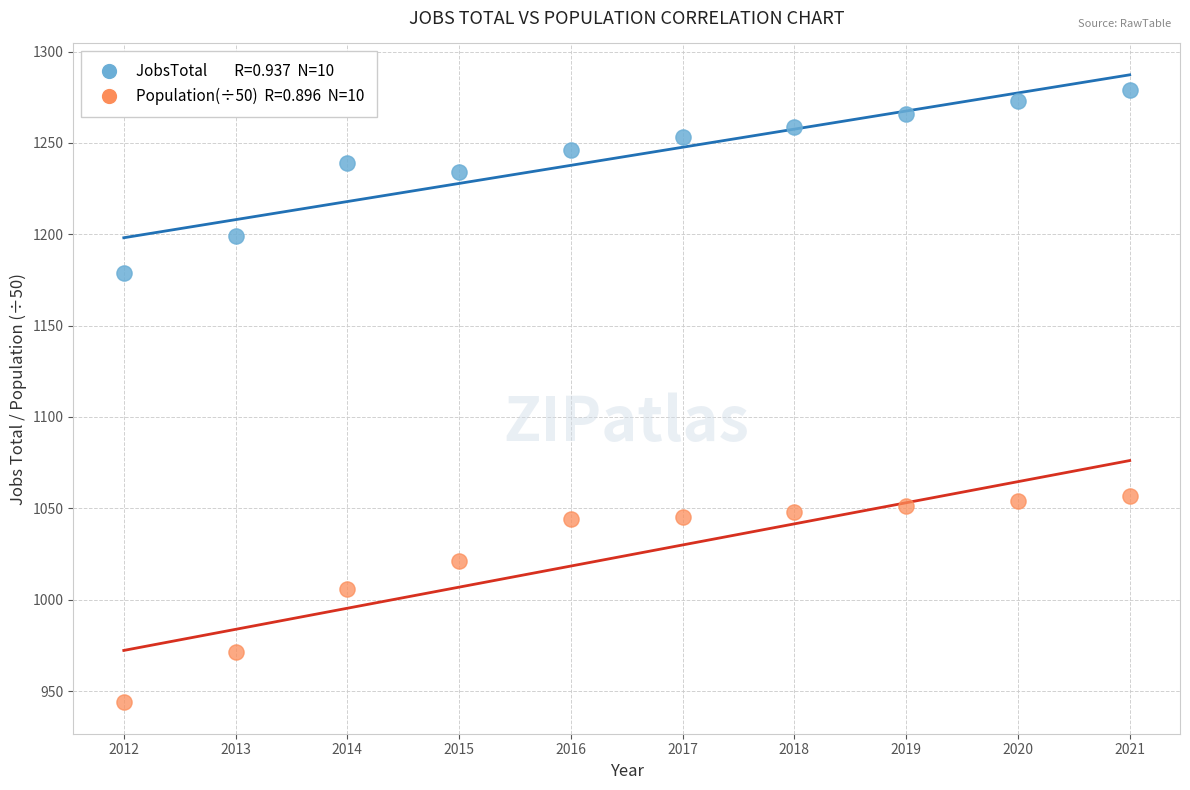

Across all data points, what is the range of X values (max minus min)?

9.0